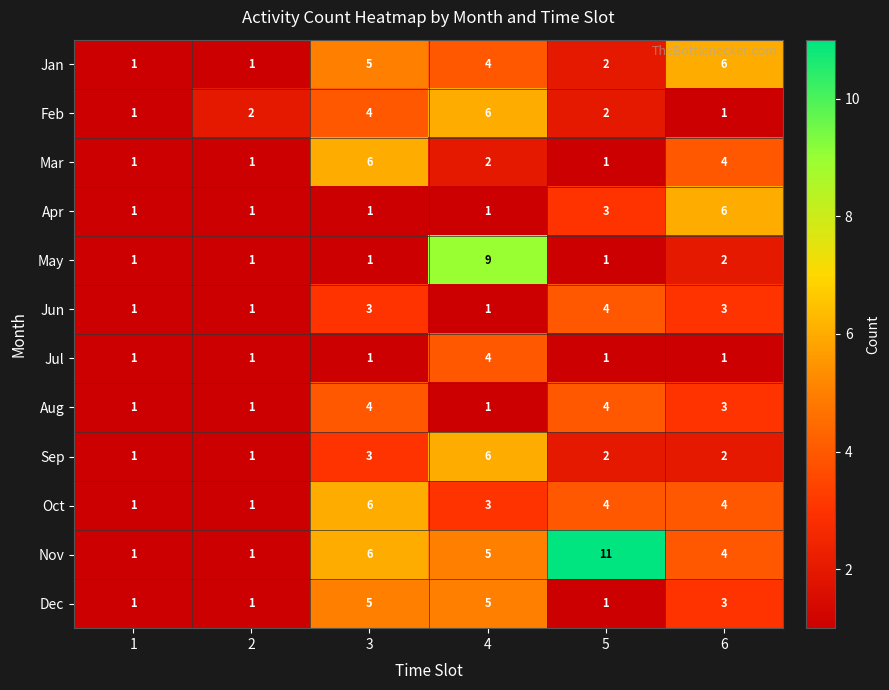

What is the sum of the Mar values at 5 and 4?

3